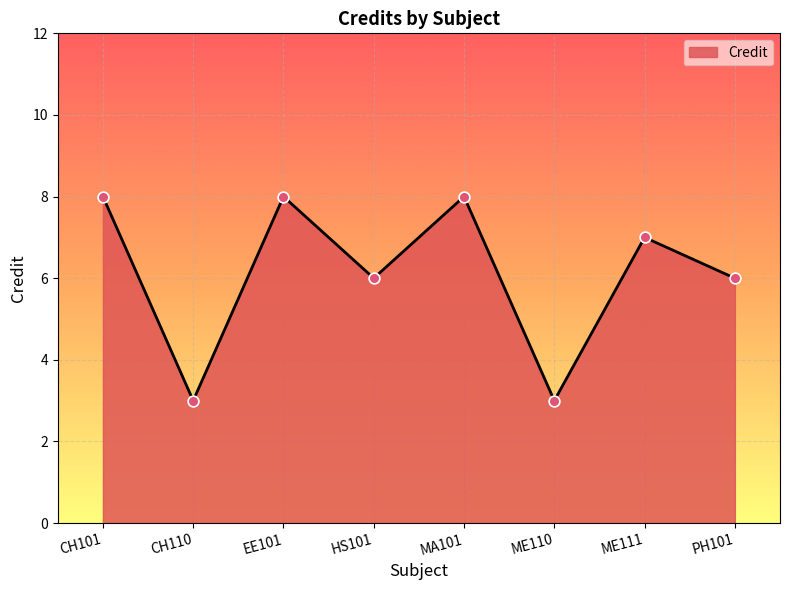

What is the change in value from CH101 to PH101?

-2